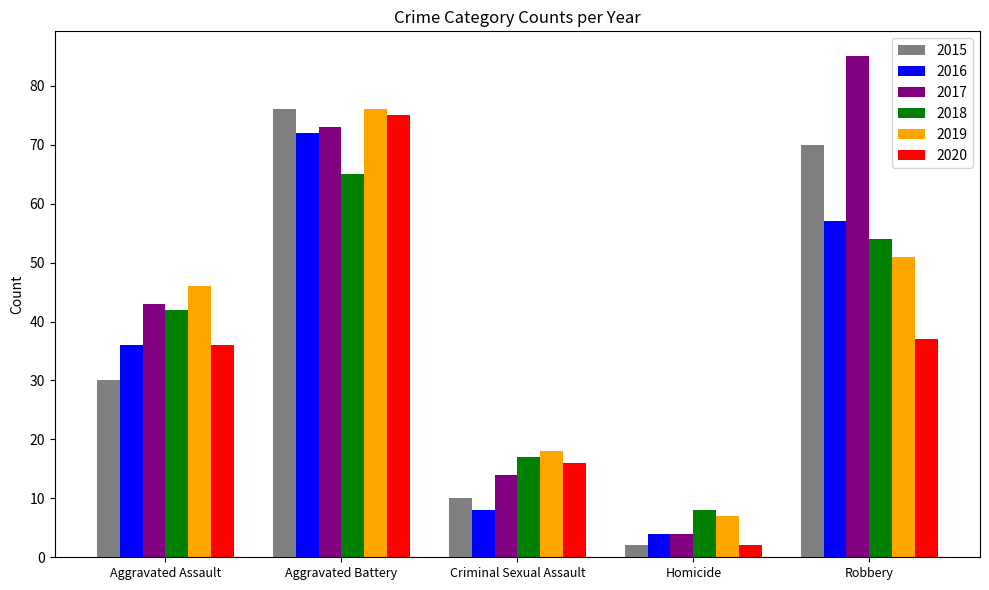

What is the label of the 3rd bar from the right?

Criminal Sexual Assault